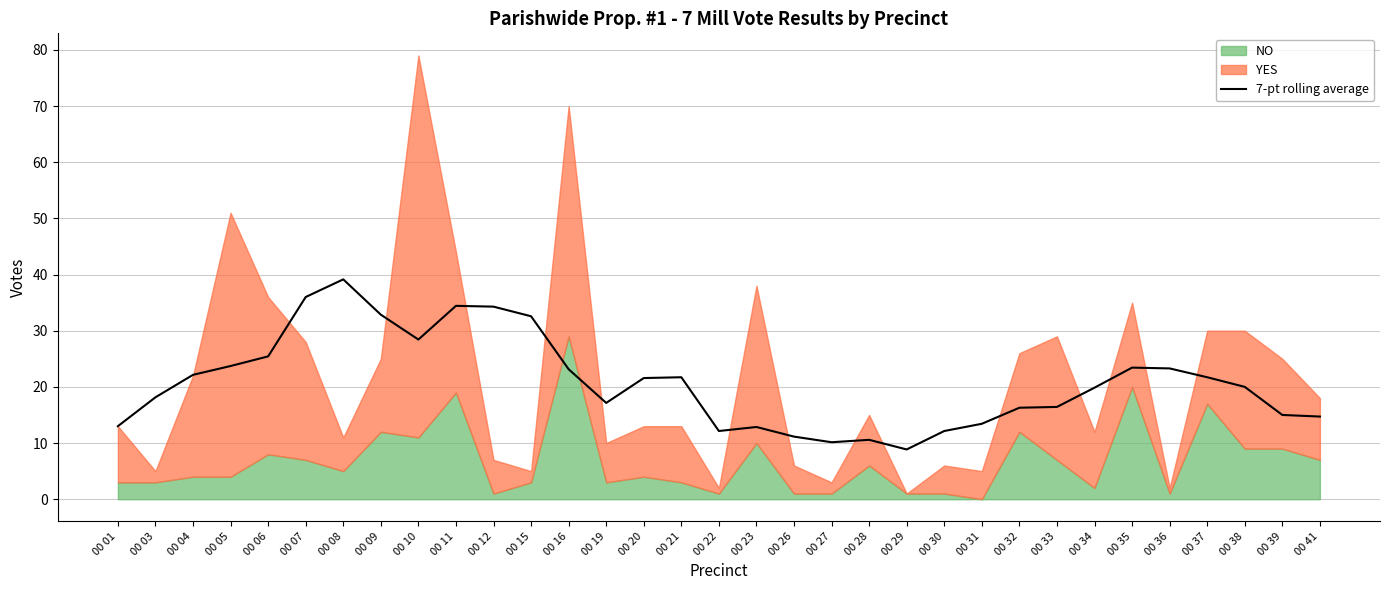

True or false: 7-pt rolling average has a value of 18.1 at 00 22.

False